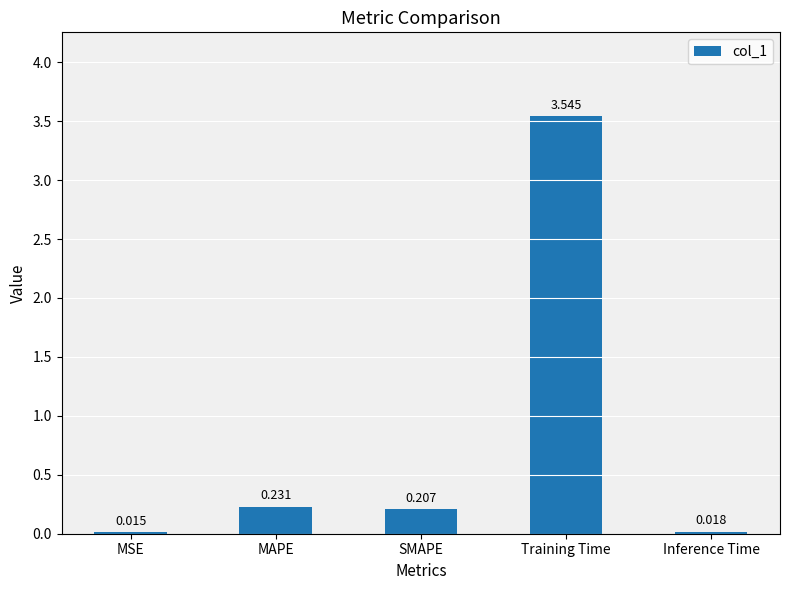

List the labels in order of value, largest first.

Training Time, MAPE, SMAPE, Inference Time, MSE